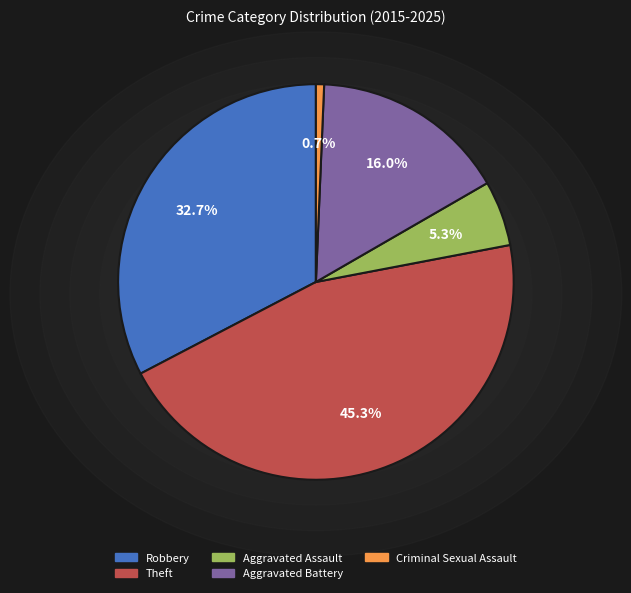

To the nearest percent, what is the average slice percentage?

20%